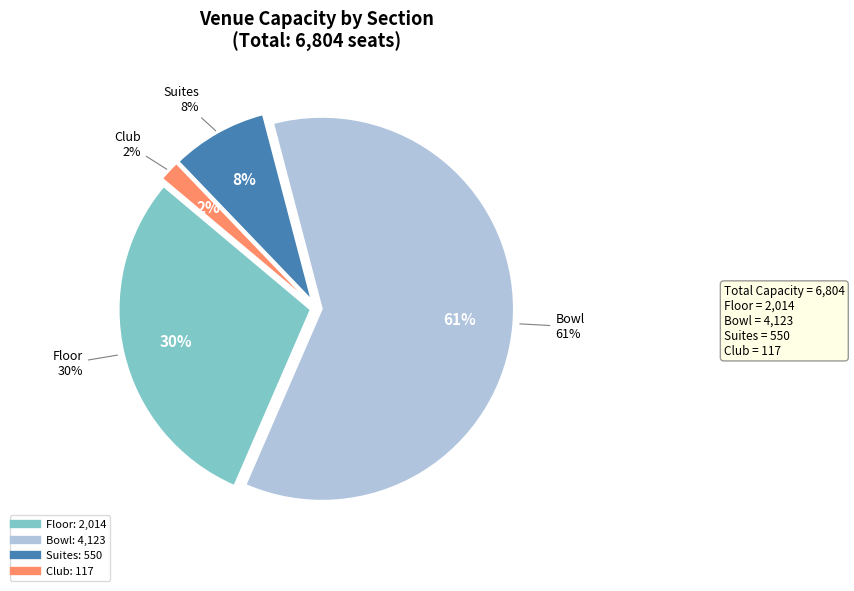

What percentage do Bowl and Floor together represent?

90.2%